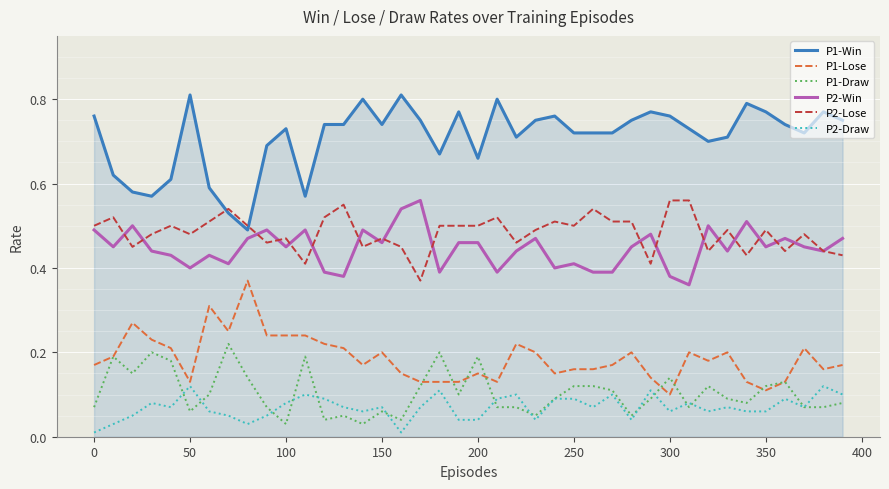

Which series has the widest spread of values?

P1-Win